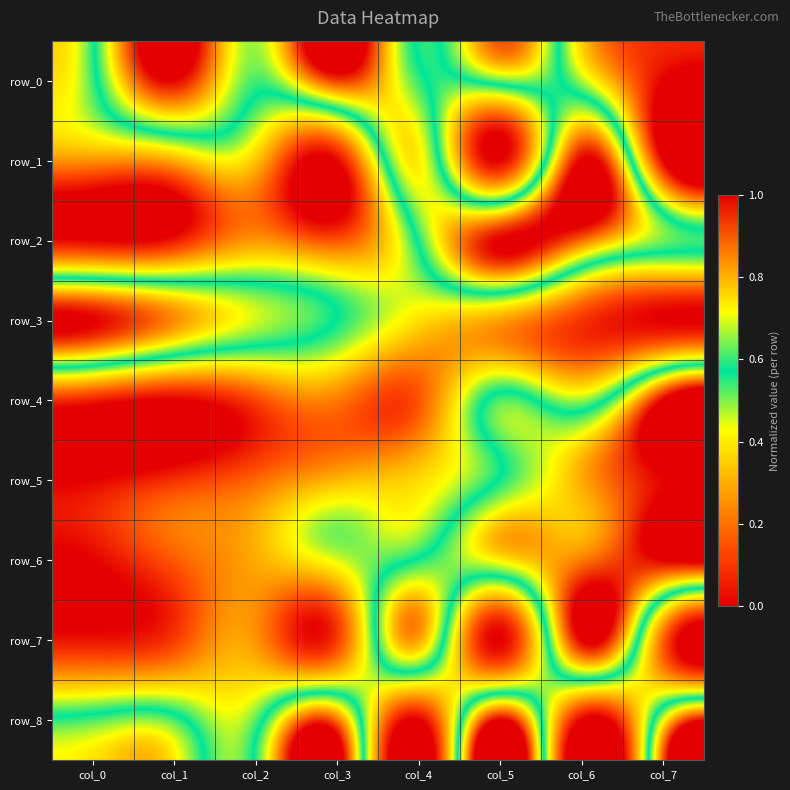

What is the sum of all row_4 values?

2.7